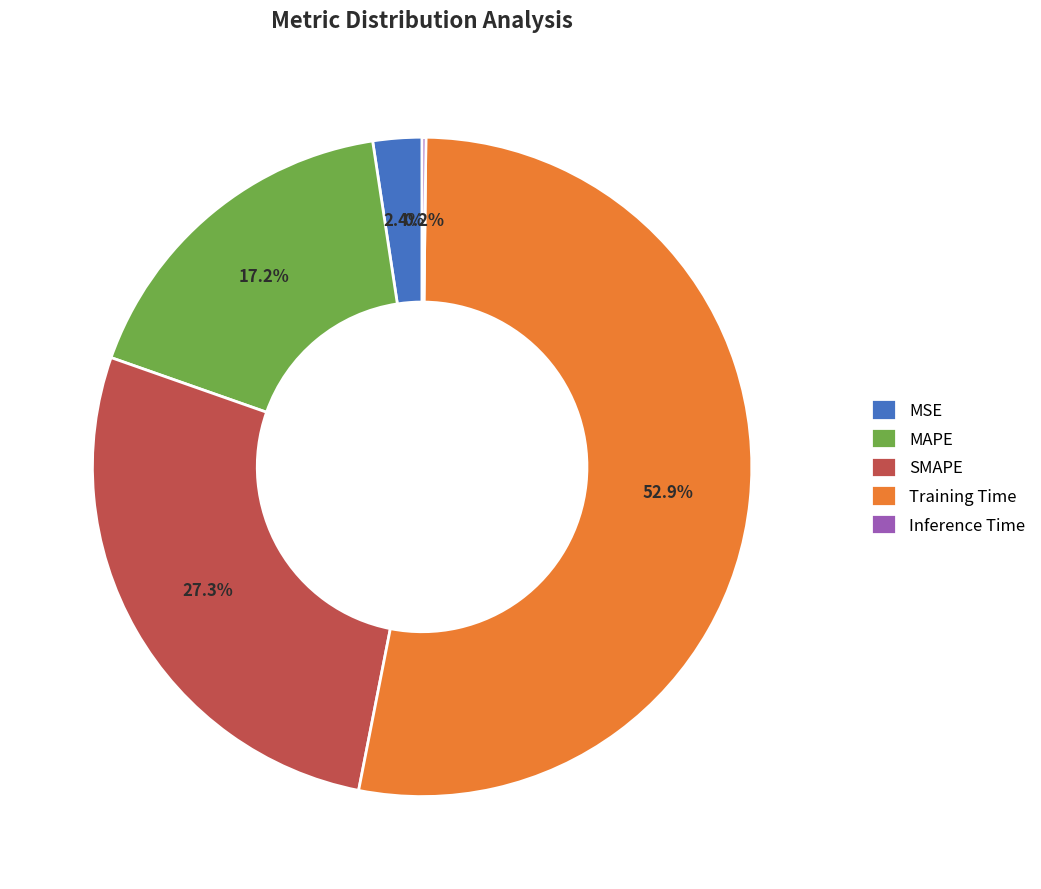

Is there a majority slice in this chart?

Yes